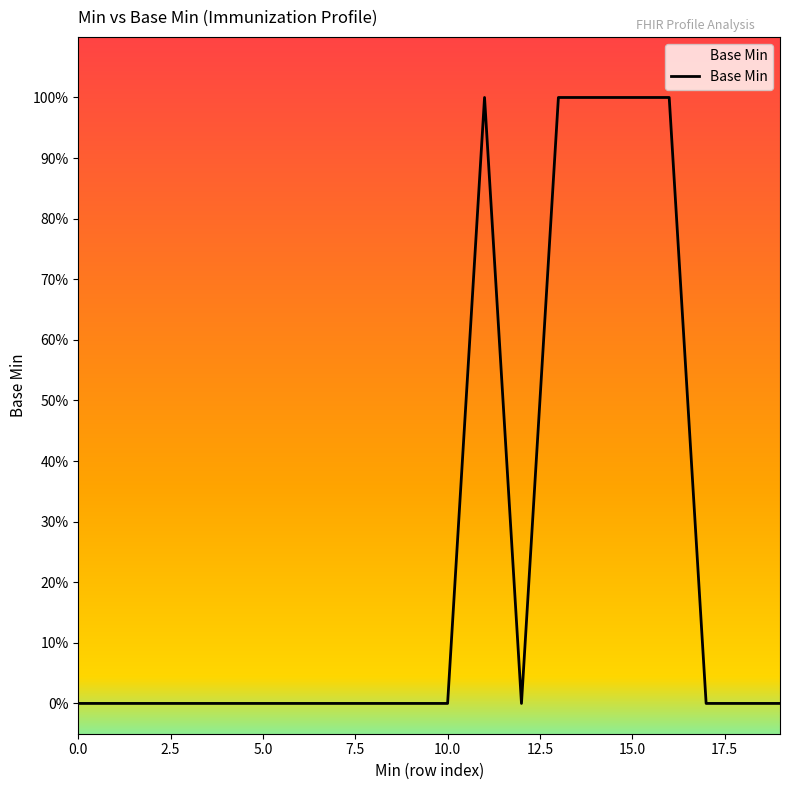

Rank the categories by value from highest to lowest.

1, 1, 1, 1, 1, 0, 0, 0, 0, 0, 0, 0, 0, 0, 0, 0, 0, 0, 0, 0